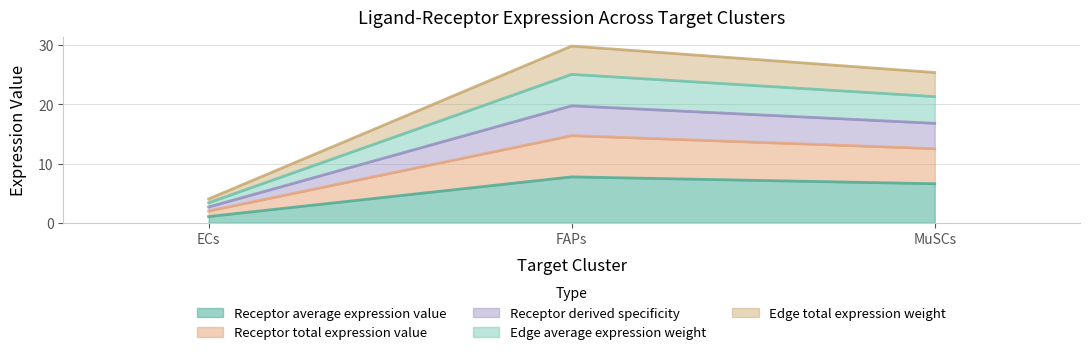

What is the difference between the maximum and minimum values in the Receptor average expression value series?

6.7